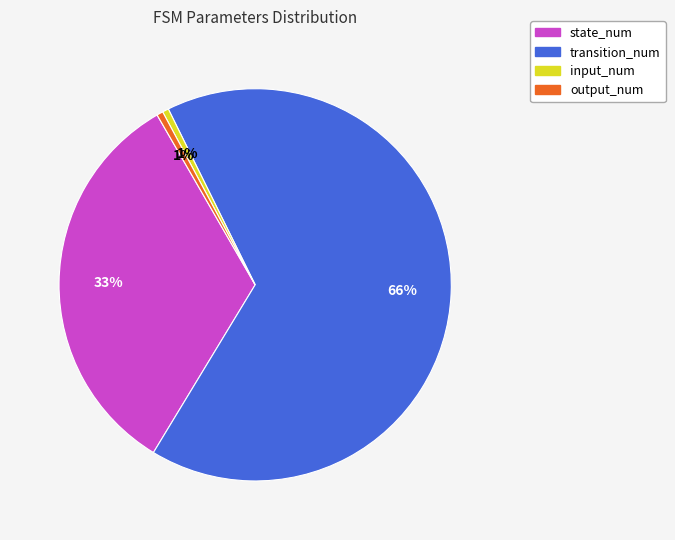

Is there any slice that represents more than half of the pie?

Yes